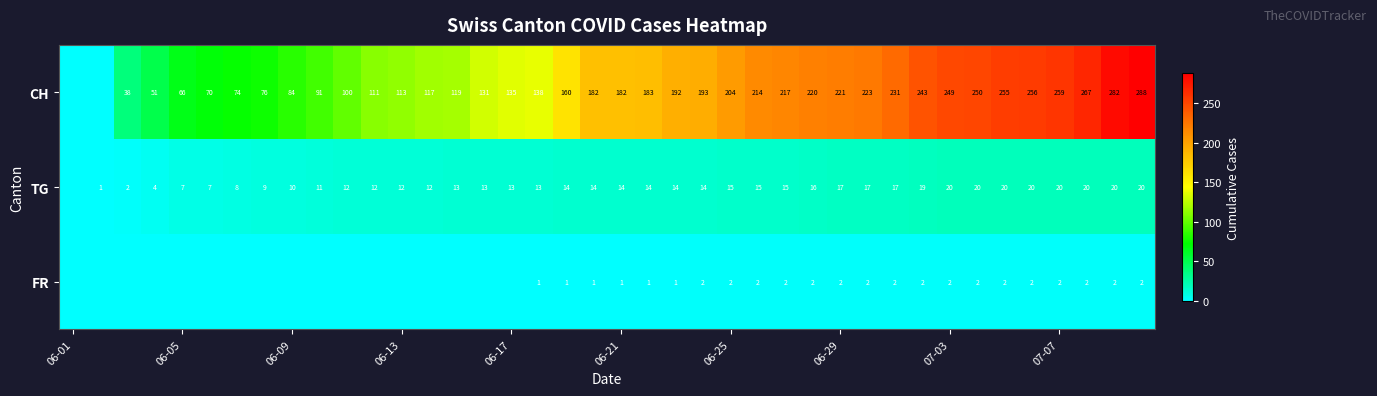

What is the spread (max minus min) of values at 06-21?

181